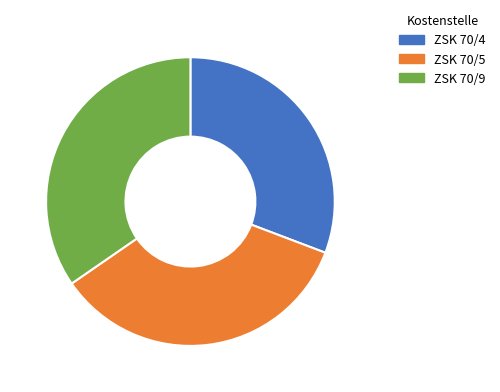

Is it true that ZSK 70/5 is 35% of the pie?

True